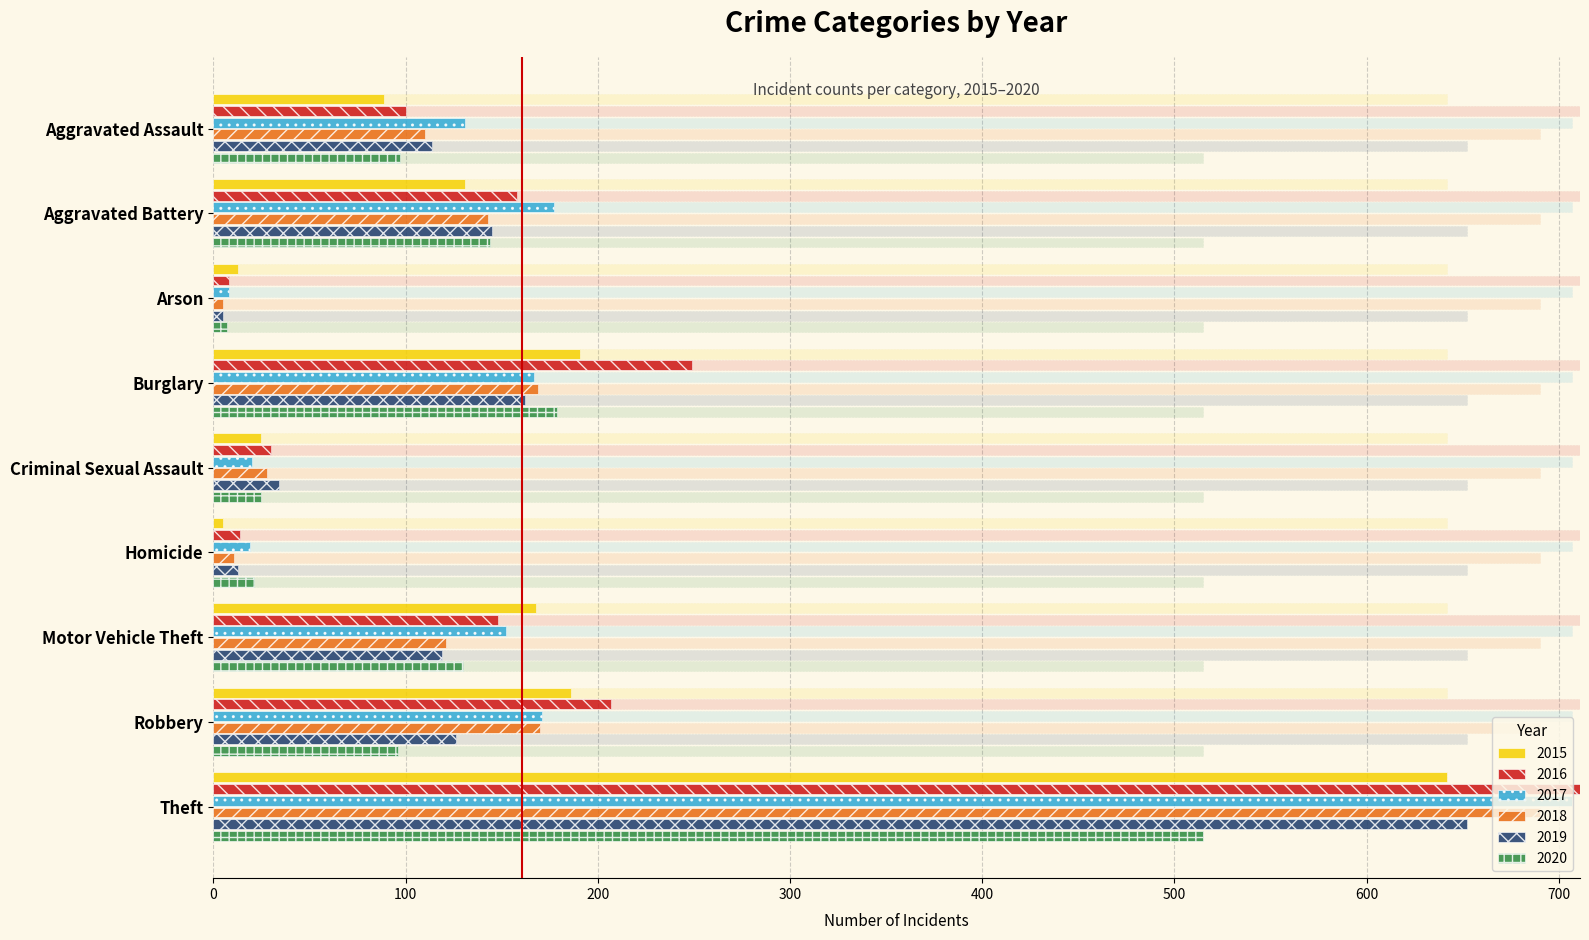

What is the sum of all 2017 values?

1552